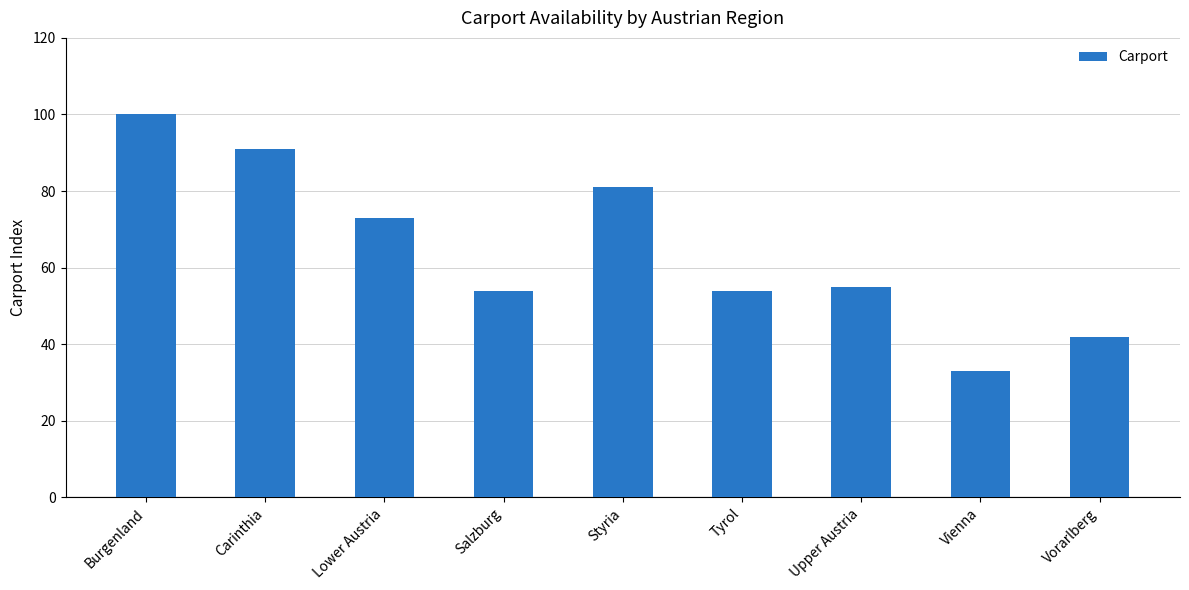

What is the difference between the values at Carinthia and Styria?

10